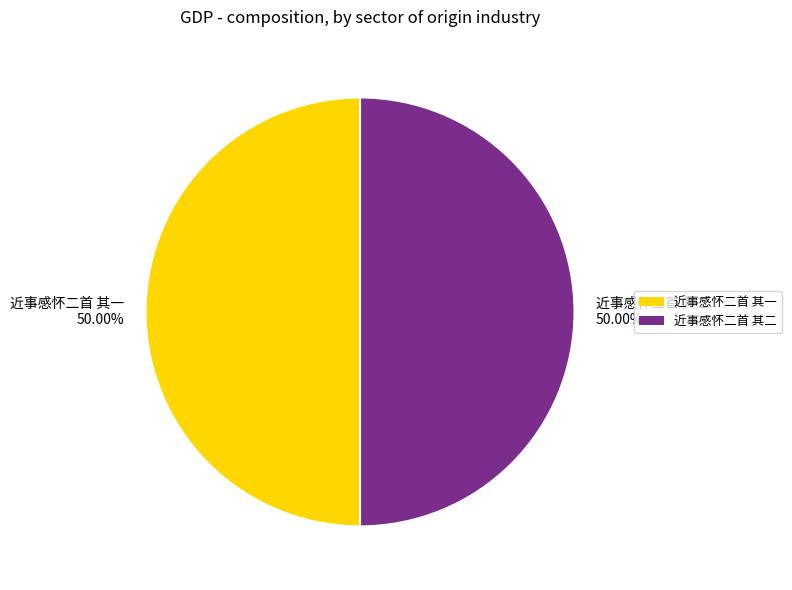

Combined, what portion of the pie is 近事感怀二首 其一 and 近事感怀二首 其二?

100.0%